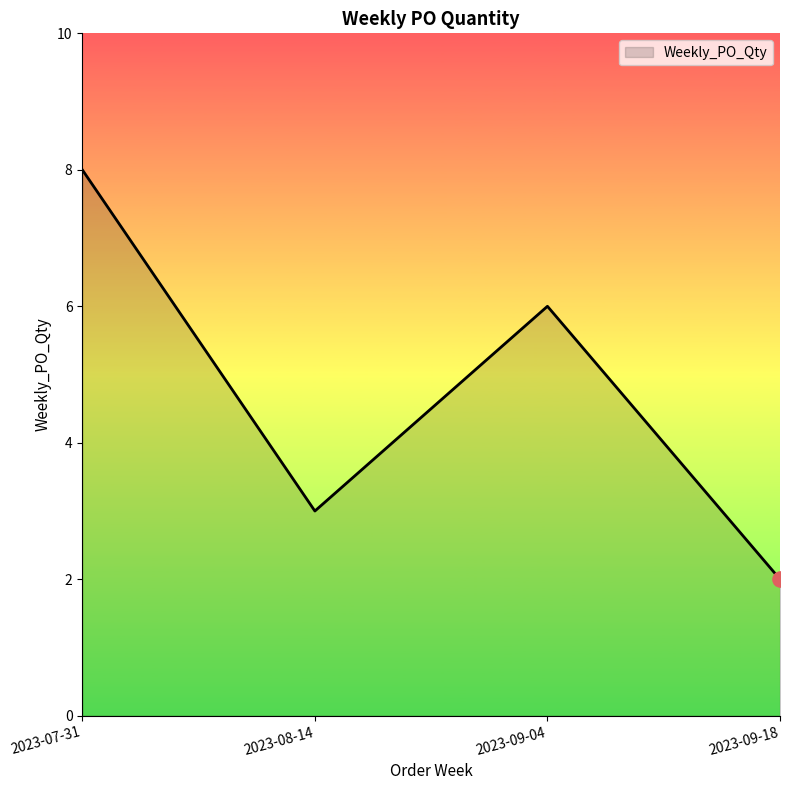

What is the change in value from 2023-09-04 to 2023-09-18?

-4